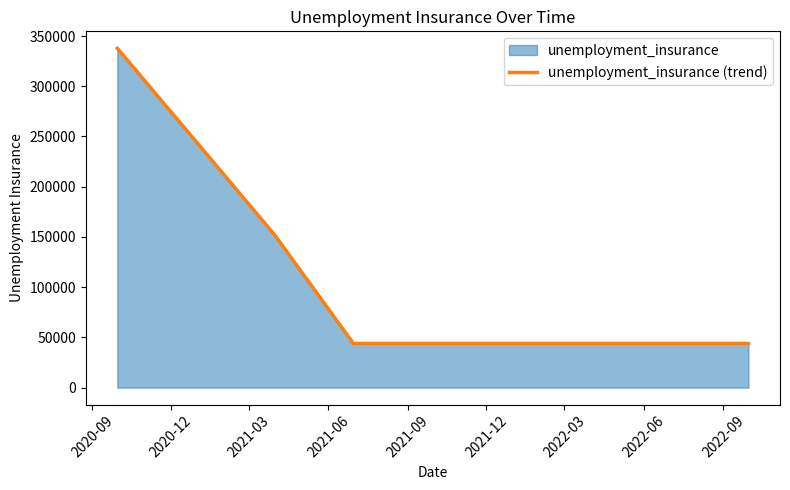

What is the label of the 6th point from the right?

2021-06